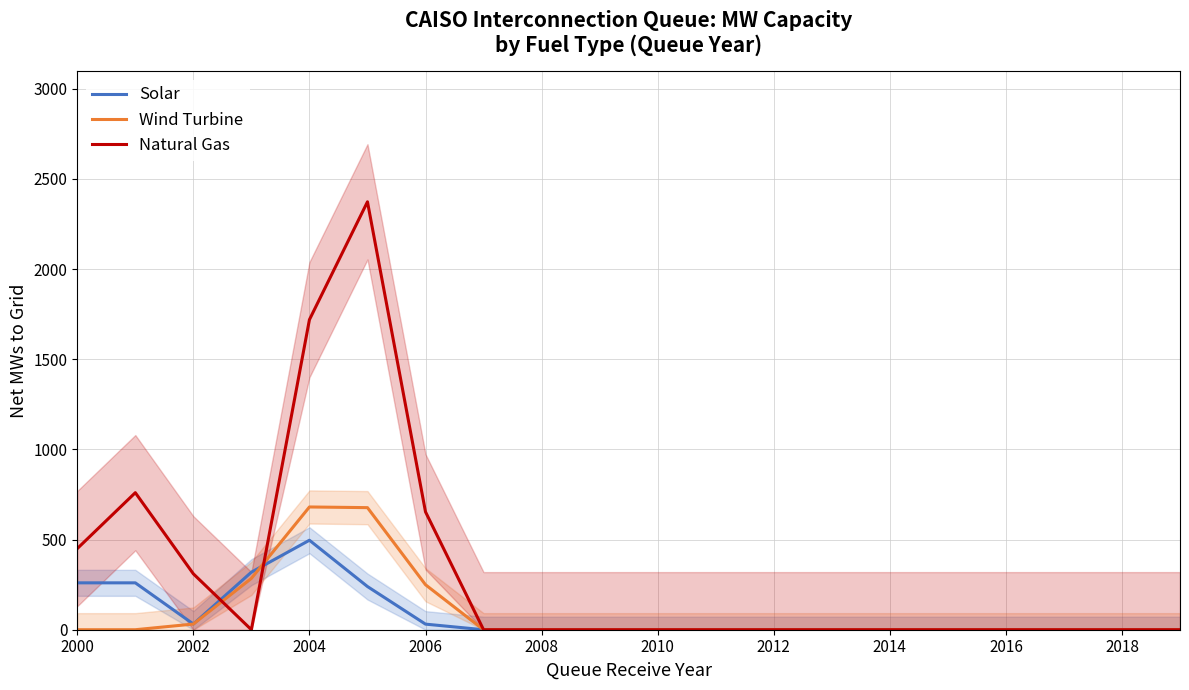

The Solar series shows 0.0 at 2016. True or false?

True